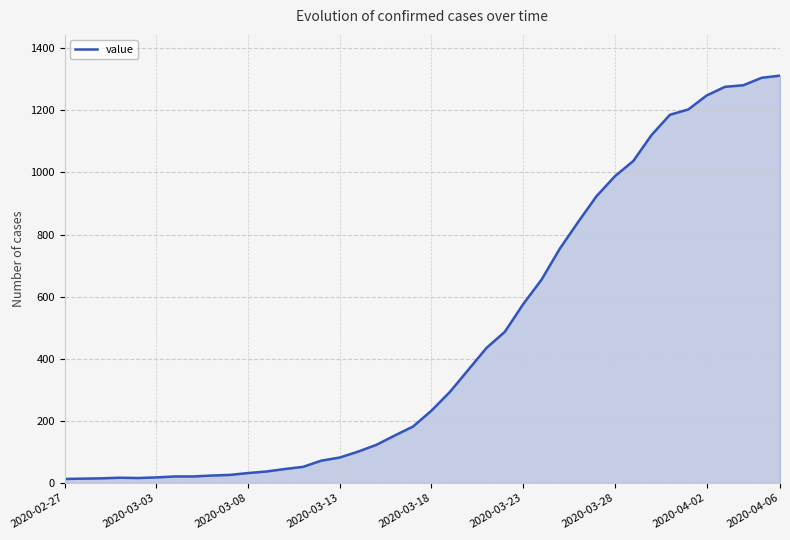

What is the maximum value shown in the chart?

1312